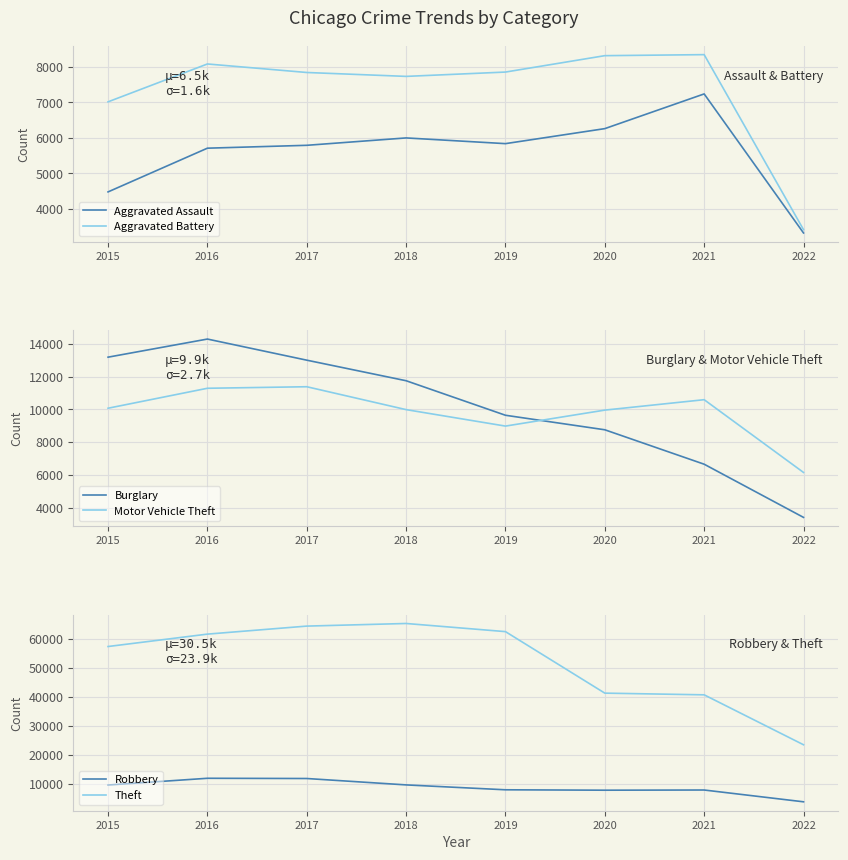

What is the difference between the second highest and minimum values in the Motor Vehicle Theft series?

5137